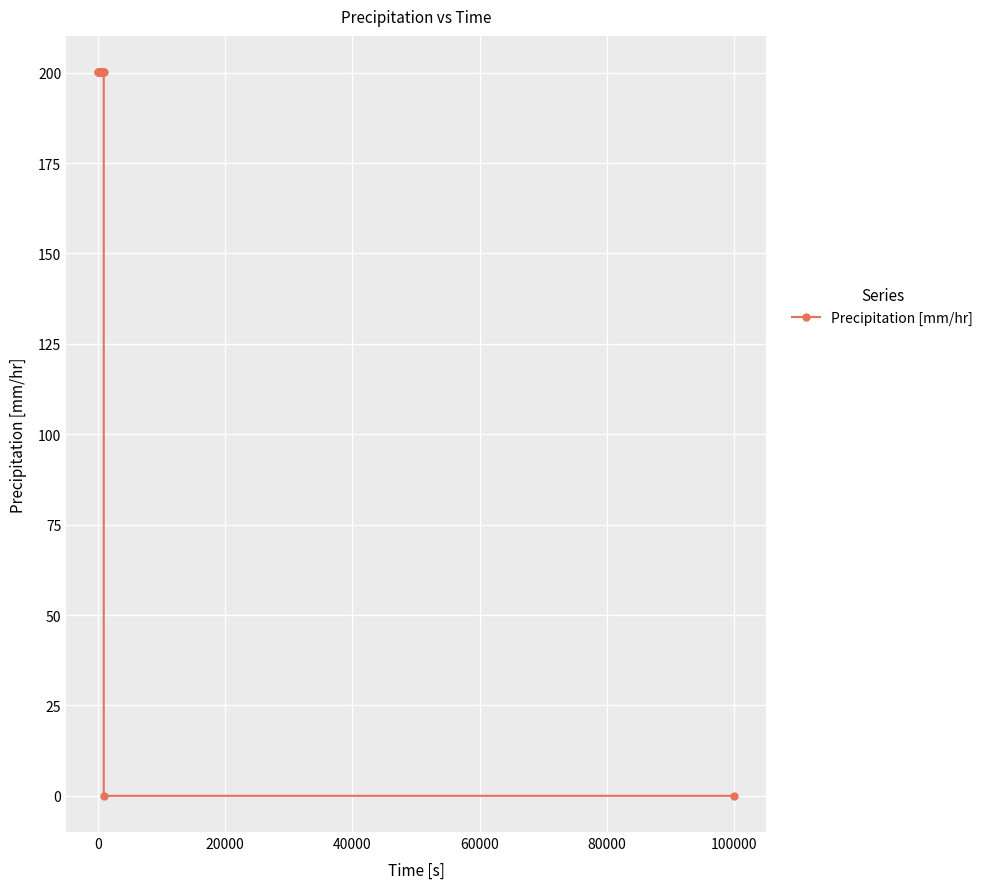

What is the value of the 3rd point from the left?

200.2